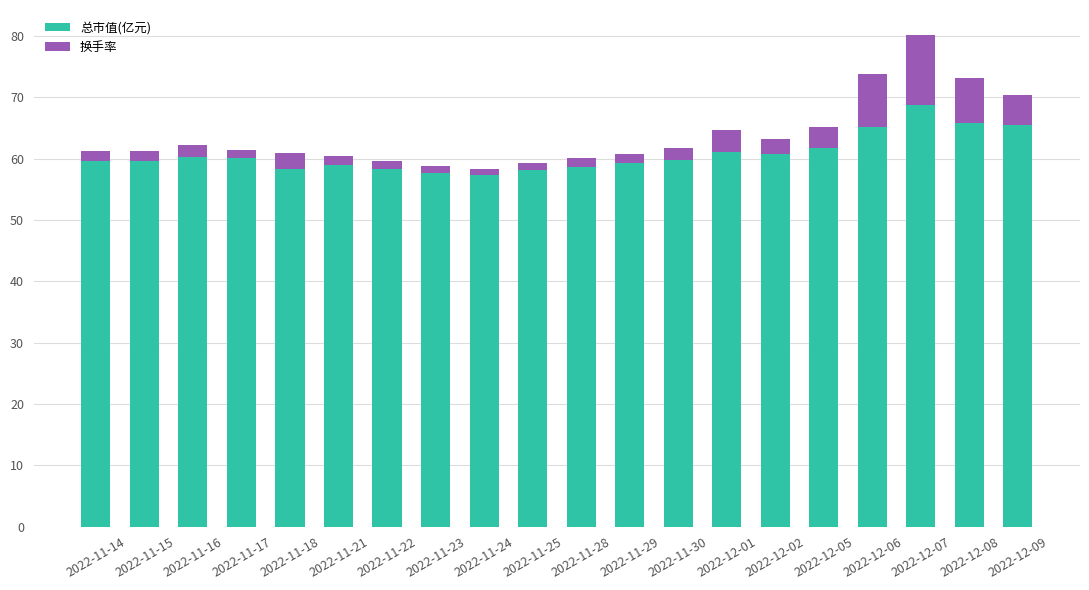

What is the total value across all series at 2022-11-16?

62.2